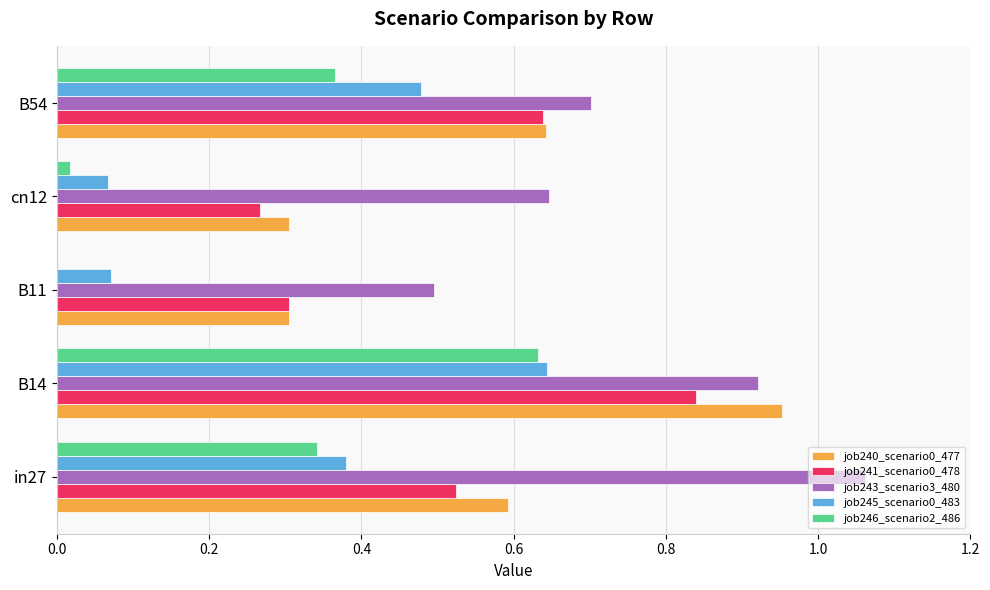

What is the sum of all job245_scenario0_483 values?

1.6